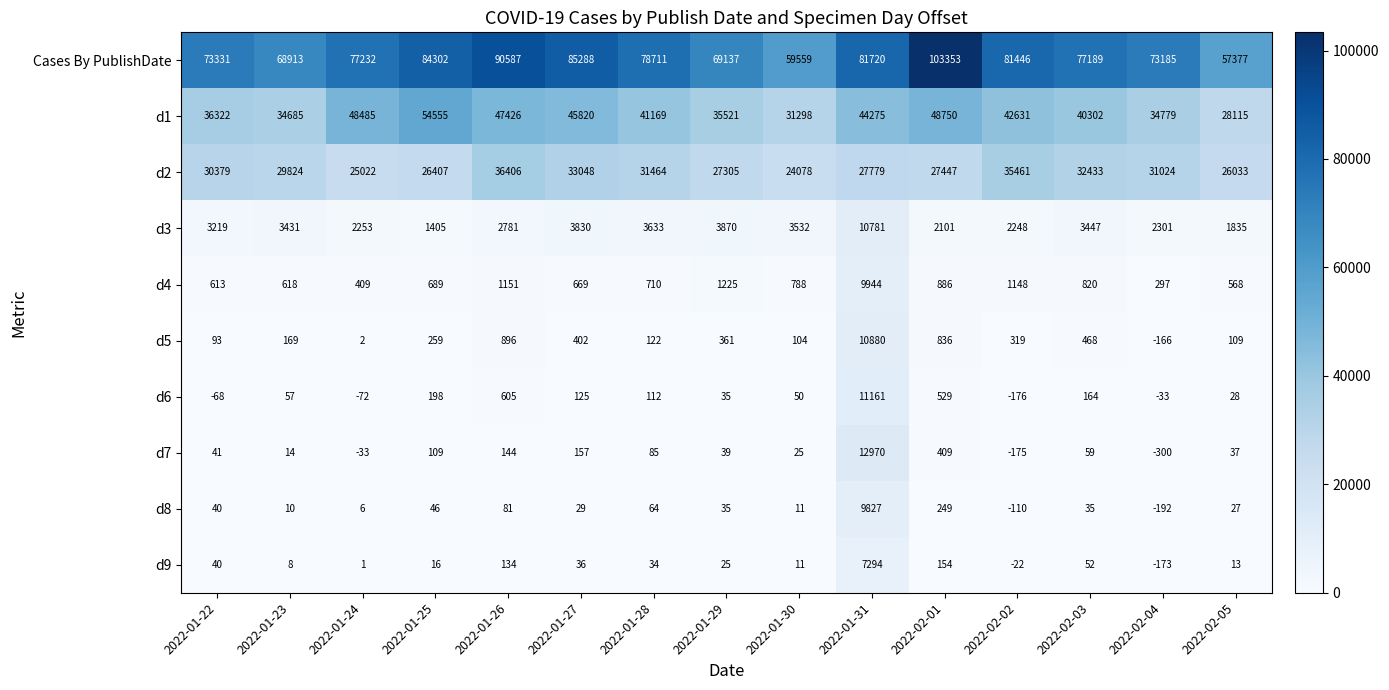

Which series has the largest total across all categories?

Cases By PublishDate